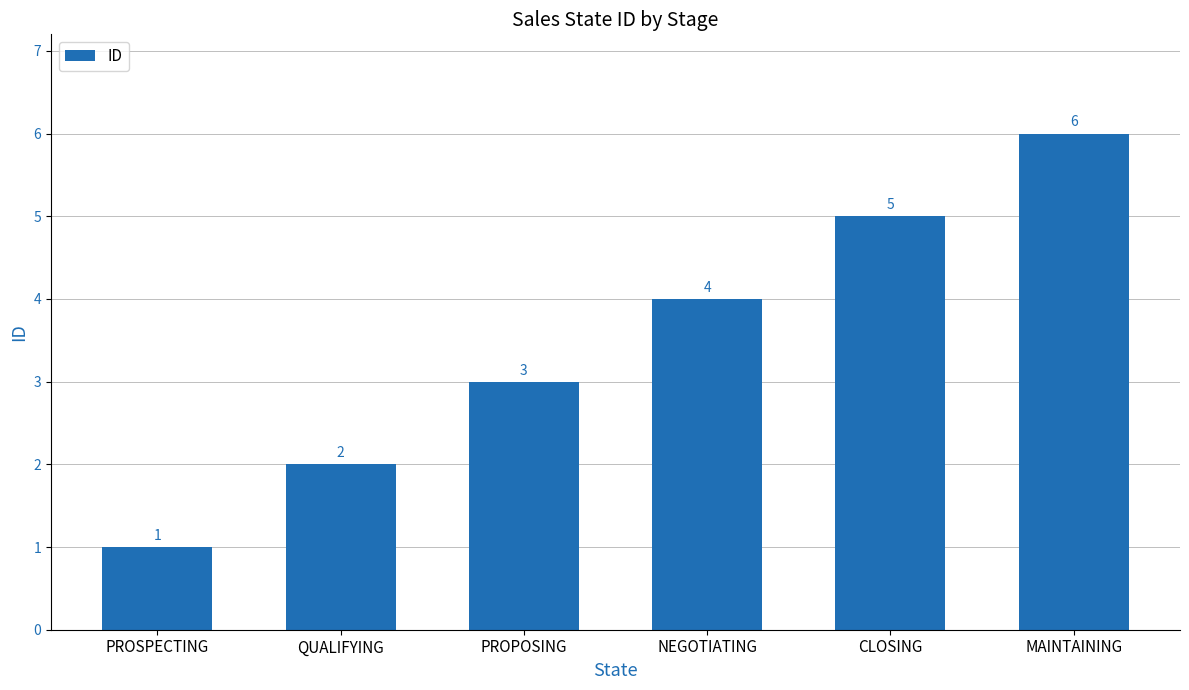

What is the label of the 4th bar from the right?

PROPOSING